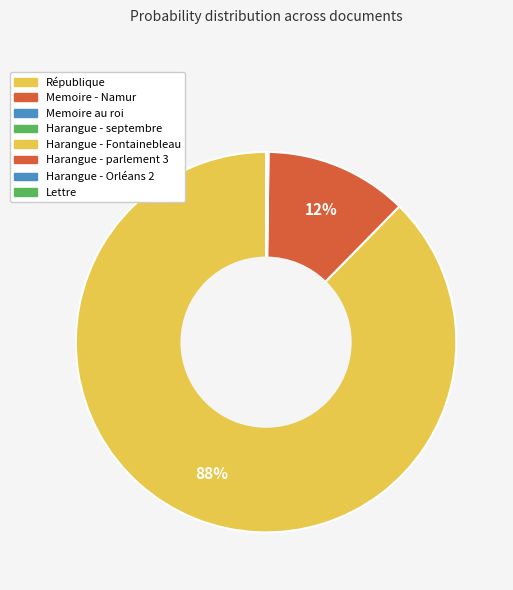

The Harangue - Orléans 2 slice represents 1% of the pie. True or false?

False